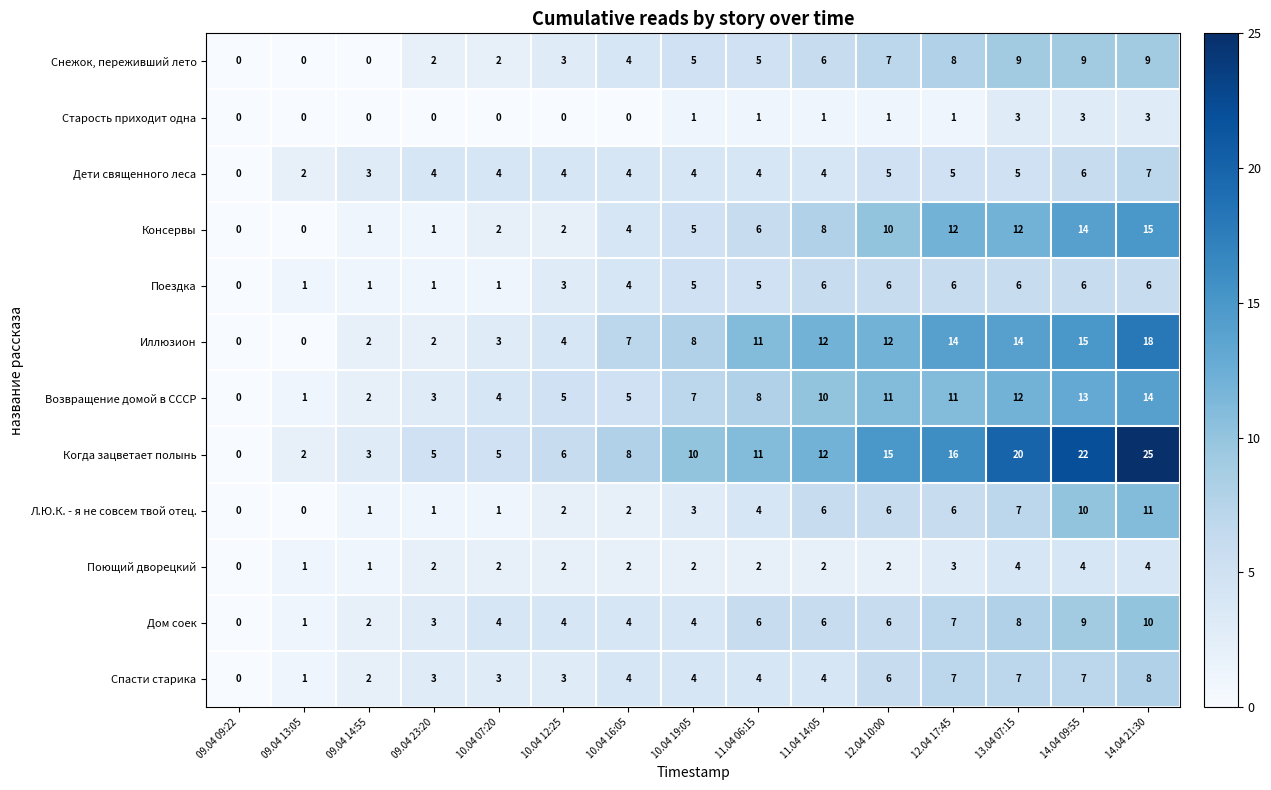

Which series has the largest total across all categories?

Когда зацветает полынь